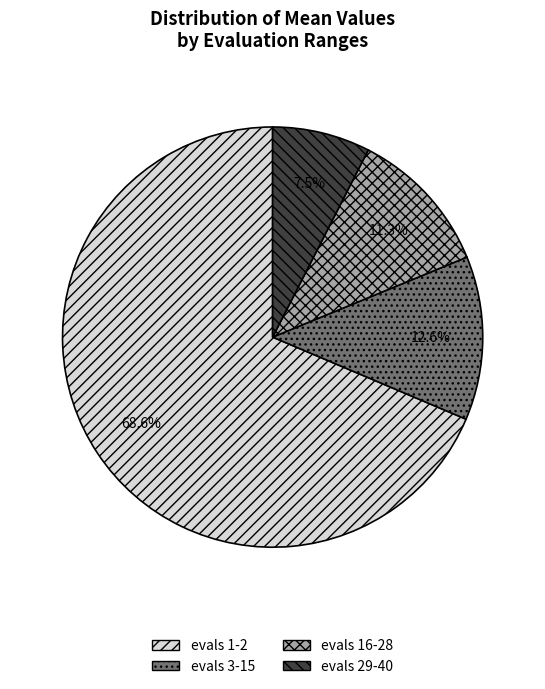

Which slice is the smallest?

evals 29-40